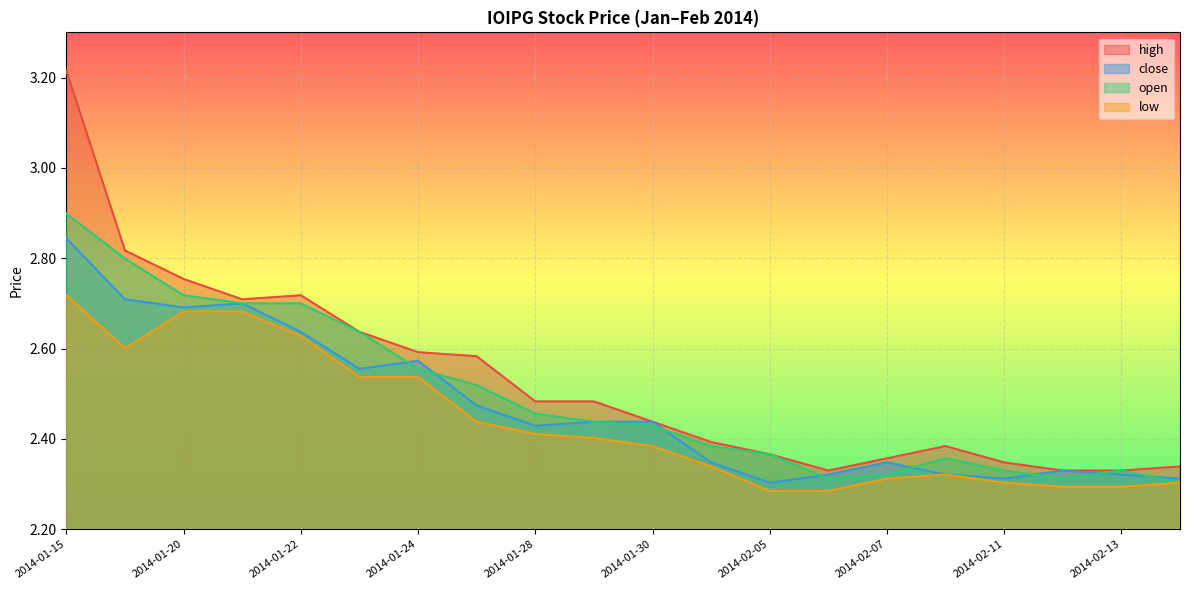

Rank the series by their maximum value, from highest to lowest.

high, open, close, low